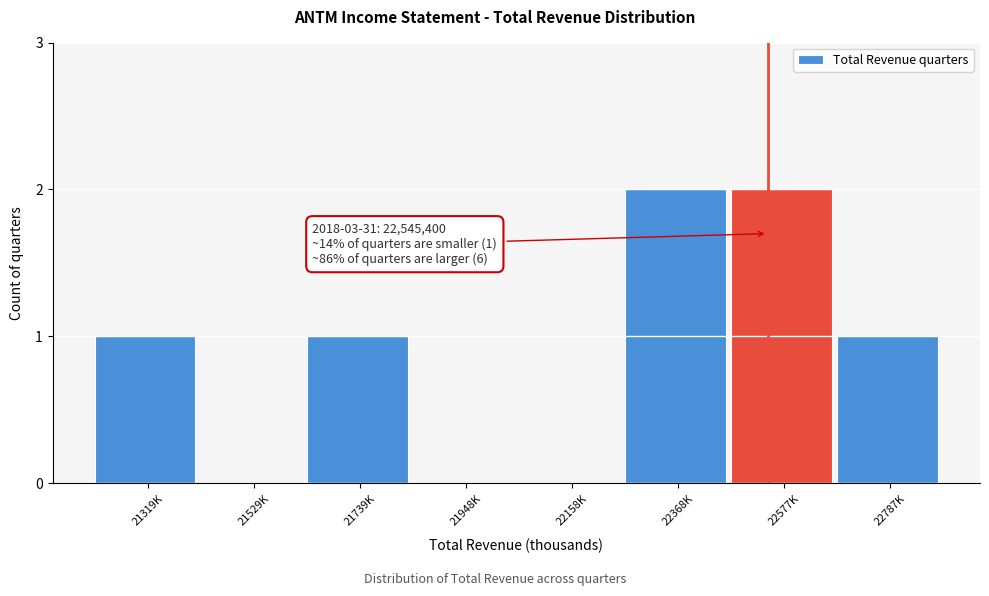

Reading right to left, transcribe all the data shown in this chart.

22787K=1	22577K=2	22368K=2	22158K=0	21948K=0	21739K=1	21529K=0	21319K=1